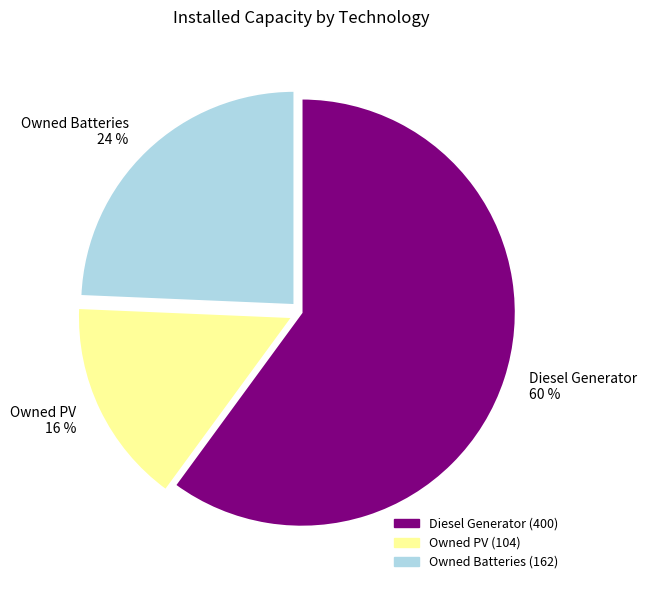

Which category has the smallest portion of the pie?

Owned PV